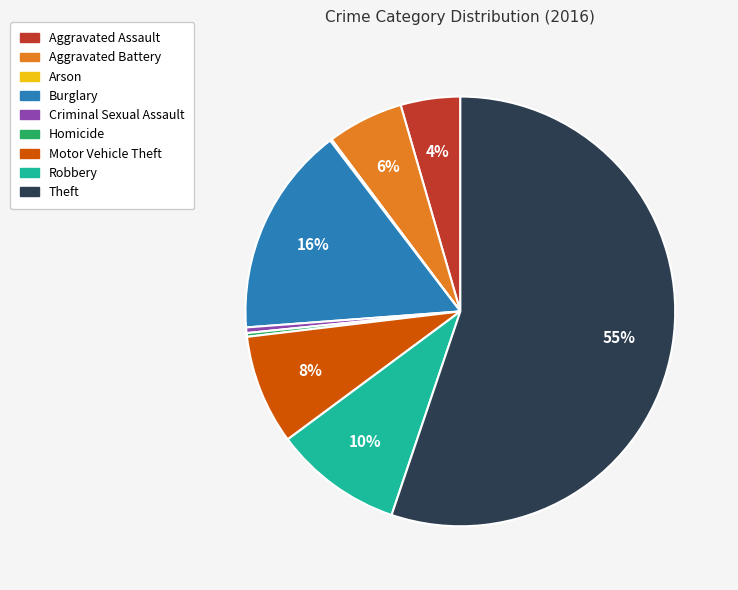

Between Robbery and Motor Vehicle Theft, which is larger?

Robbery